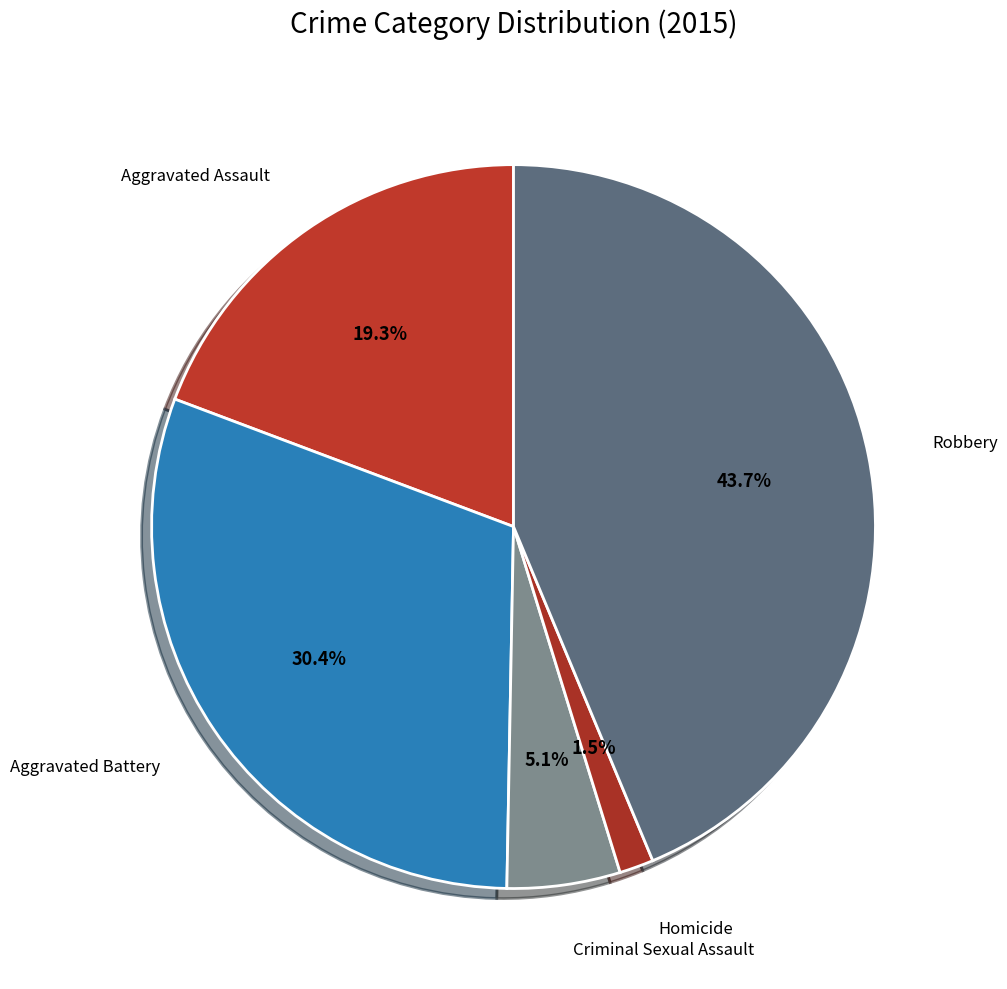

What percentage is the Criminal Sexual Assault slice, to the nearest percent?

5%